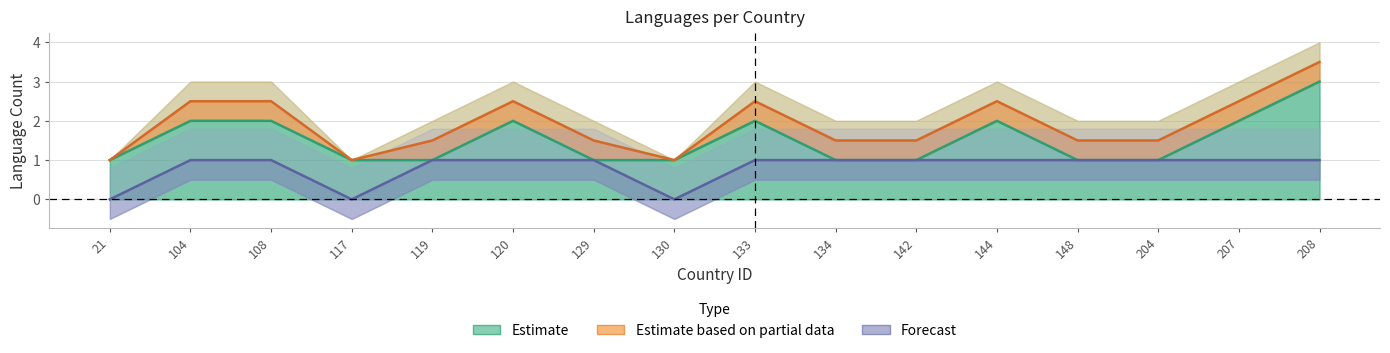

How many lines are shown in the chart?

3